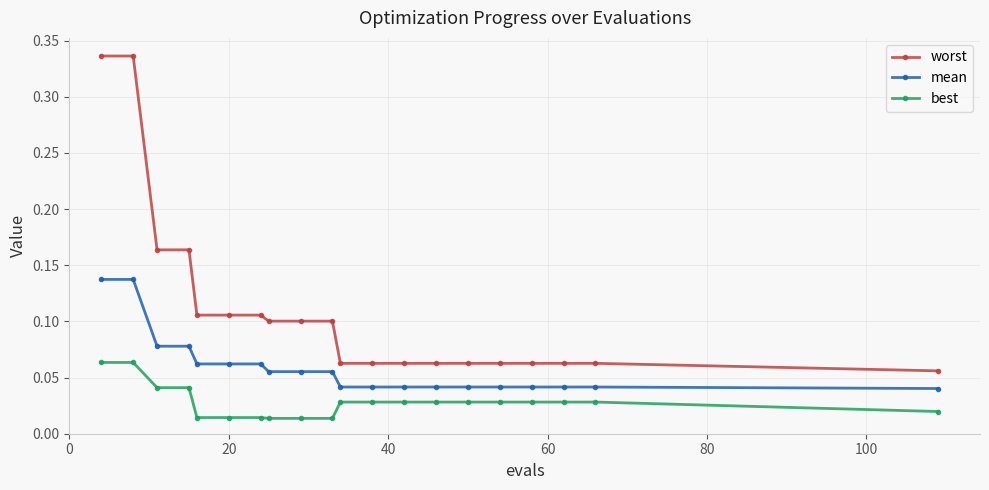

True or false: best and worst intersect in this chart.

False